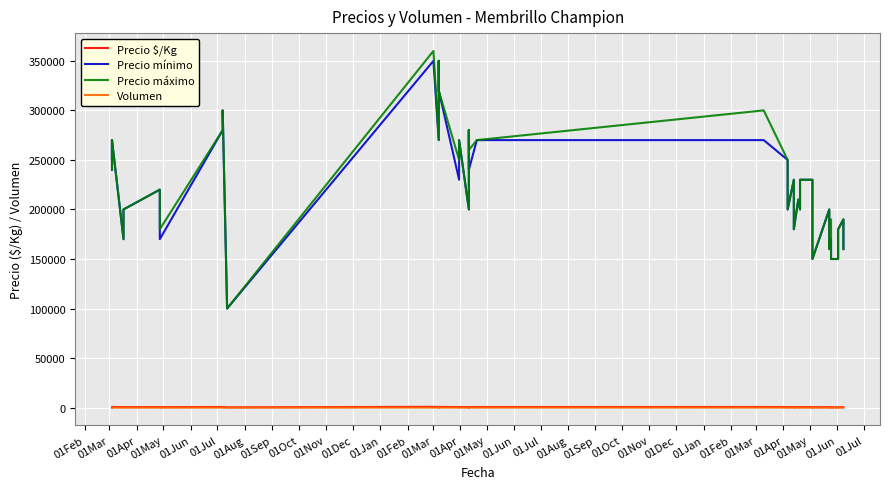

What is the minimum value for Precio máximo?

100000